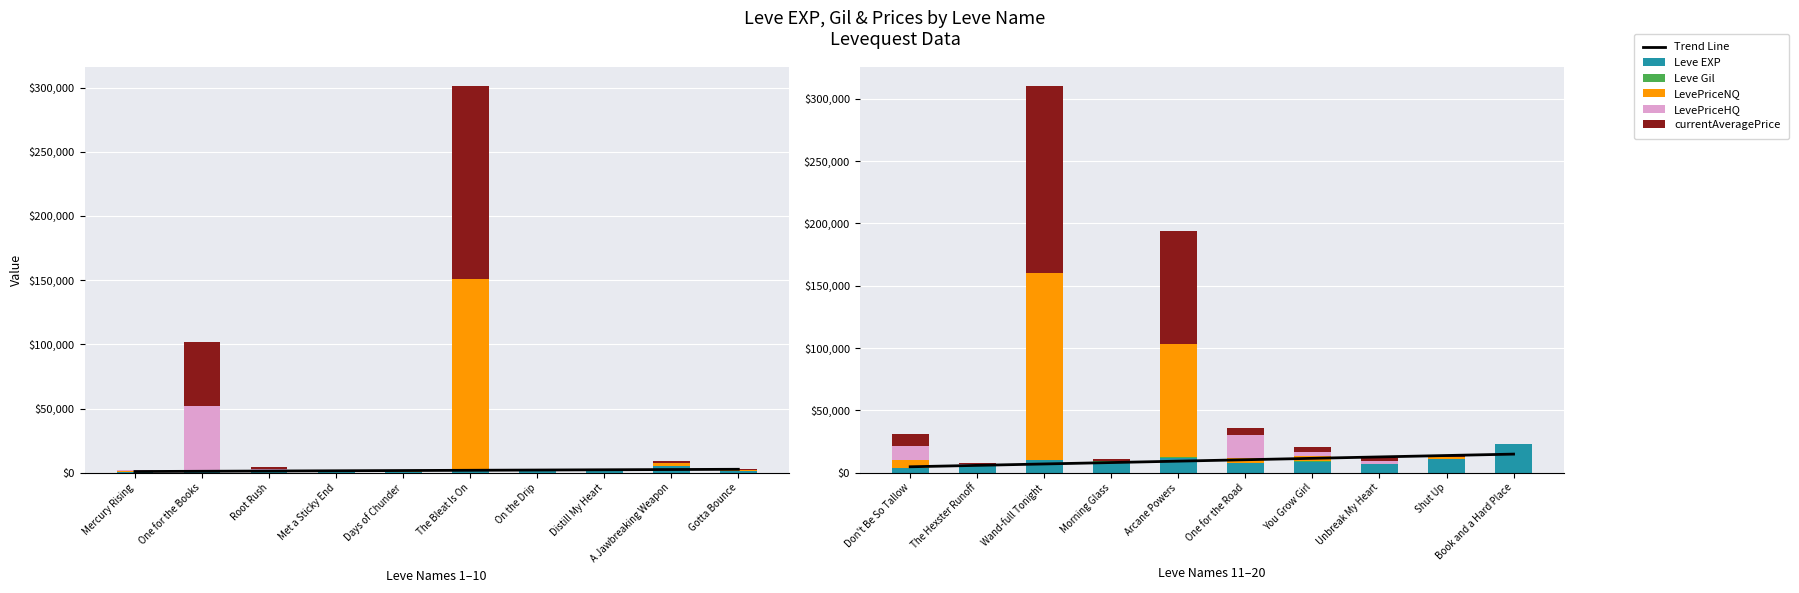

What position from the right is Gotta Bounce?

1